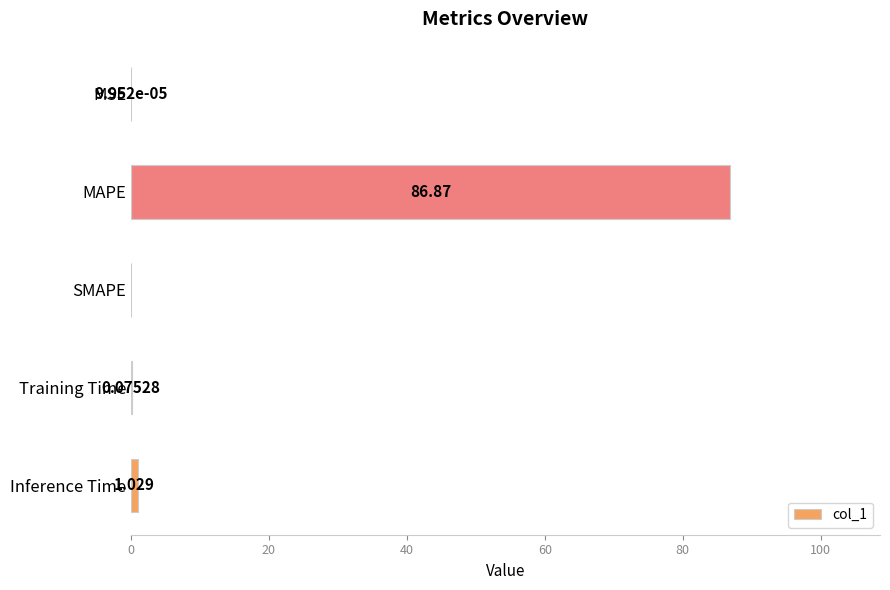

Where is the data nearest to the value 43?

Inference Time